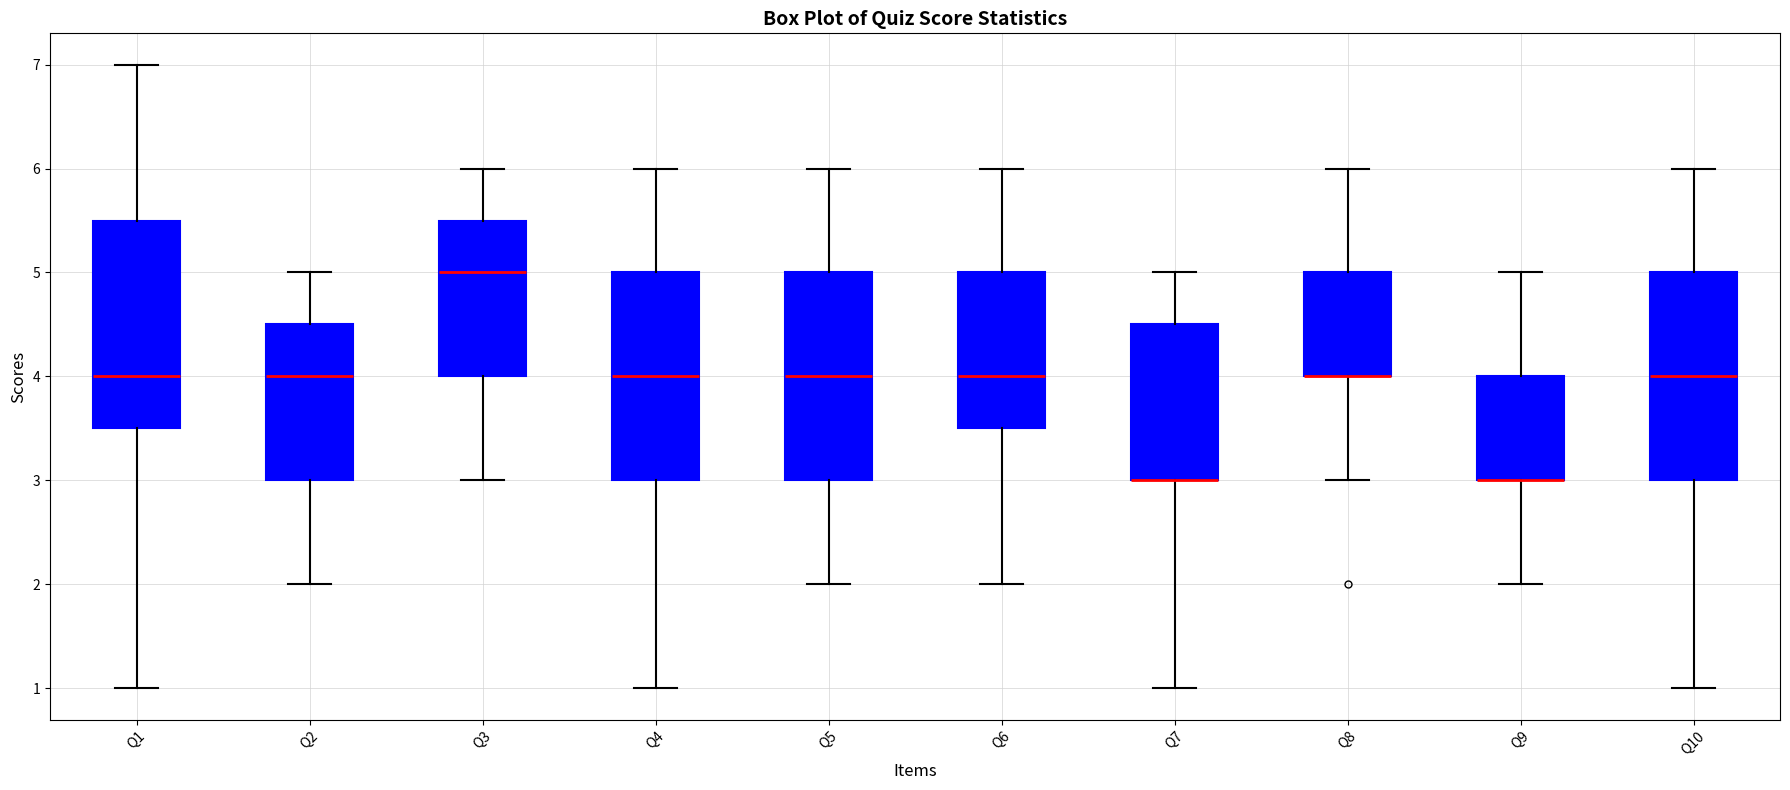

Where does the upper whisker of the box for Q5 end on the y-axis? The values are not printed on the chart, so give them approximately, as read against the axis.

6.0